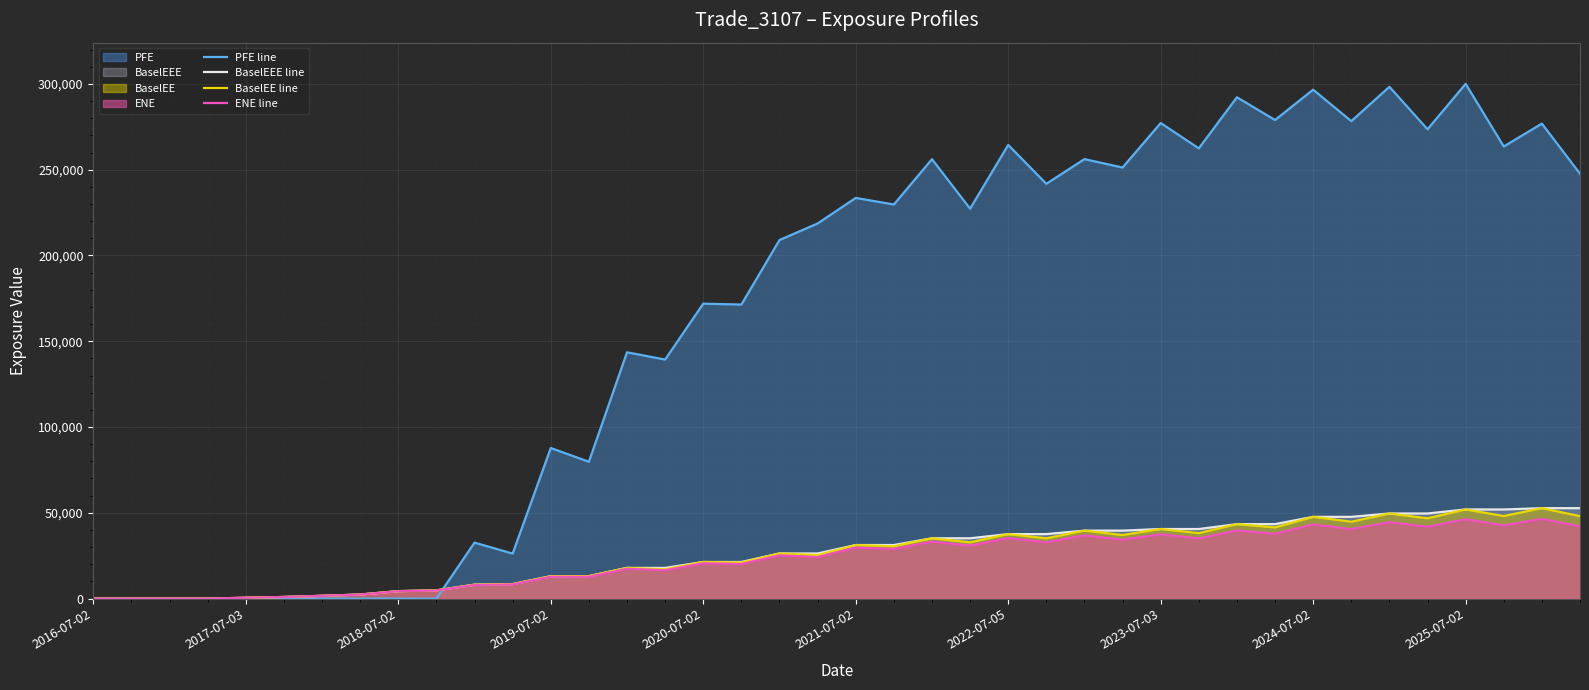

What is the maximum value shown in the chart?

300019.0